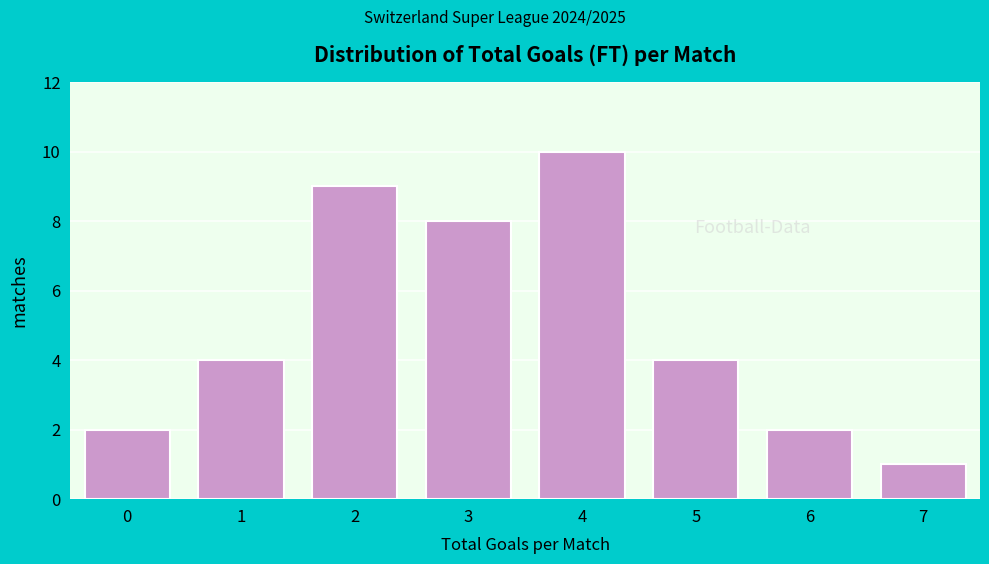

Reading left to right, transcribe all the data shown in this chart.

0=2	1=4	2=9	3=8	4=10	5=4	6=2	7=1